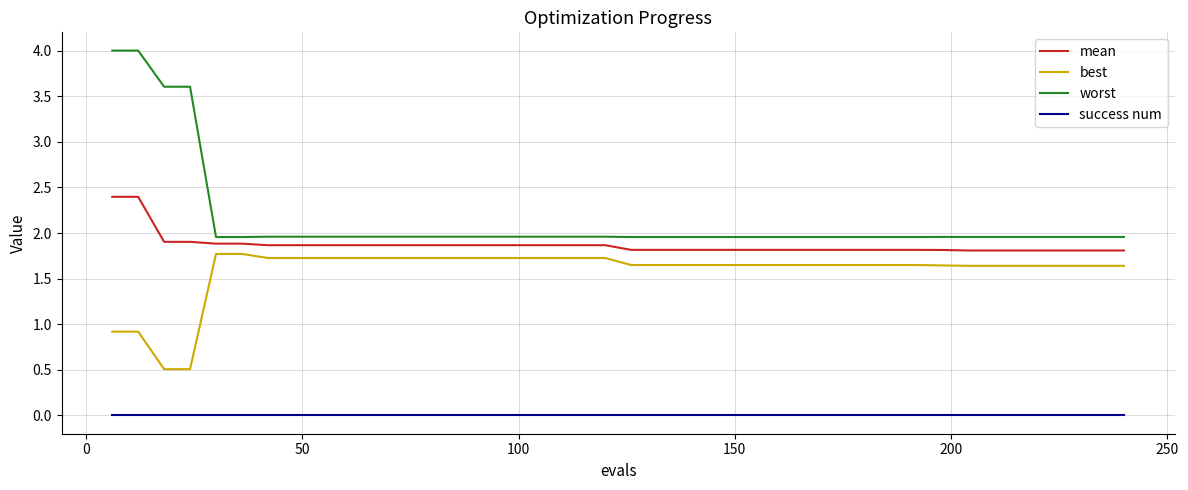

What are all the series names shown in the legend?

mean, best, worst, success num